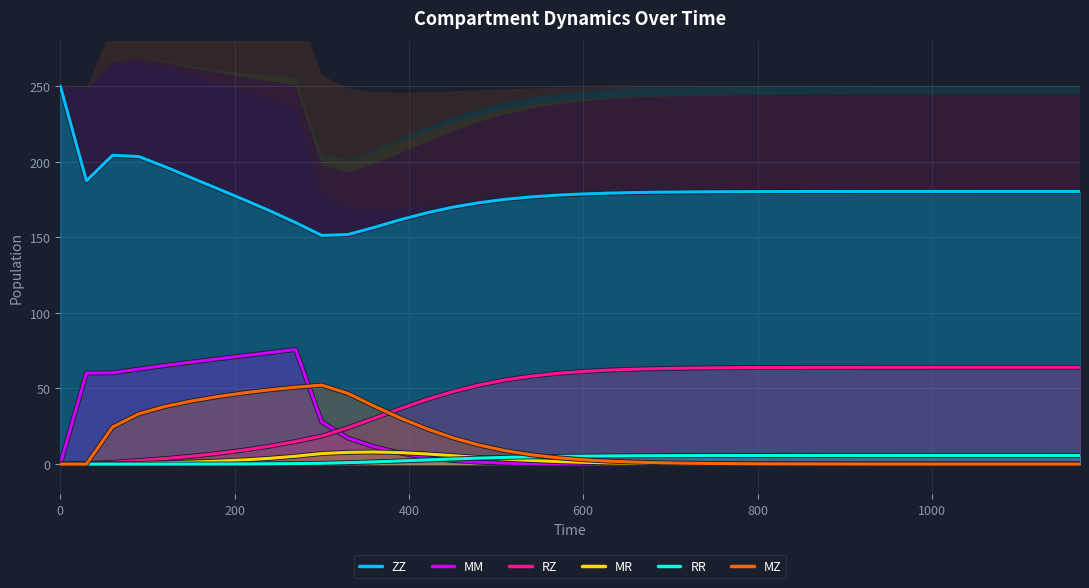

What are all the series names shown in the legend?

ZZ, MM, RZ, MR, RR, MZ